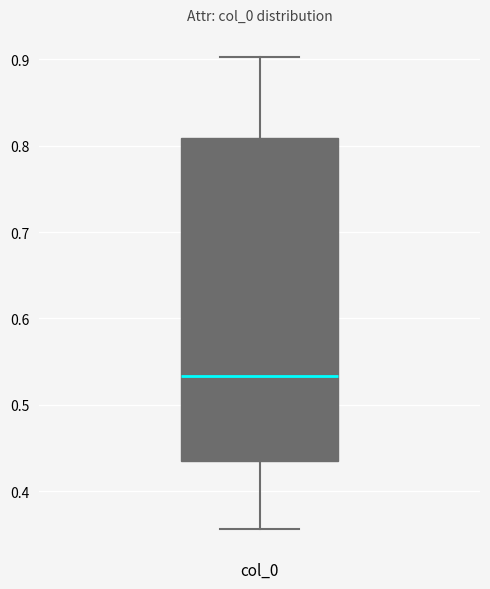

Read this box plot against the y-axis: the position of the median line, the range covered by the box, and the ends of both whiskers. The values are not printed on the chart, so give them approximately, as read against the axis.

median 0.53, box 0.43 to 0.81, whiskers 0.36 to 0.90